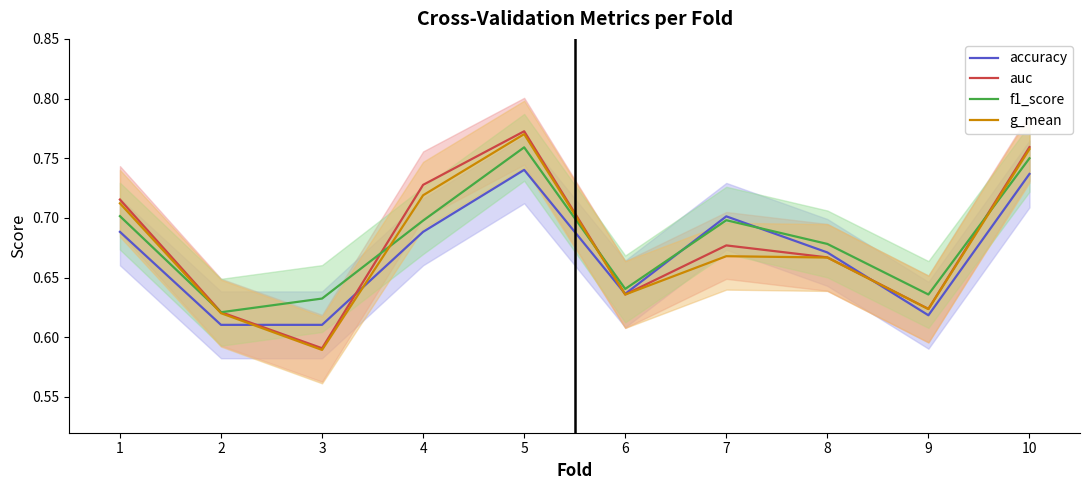

What is the difference between the maximum and second lowest values in the auc series?

0.2